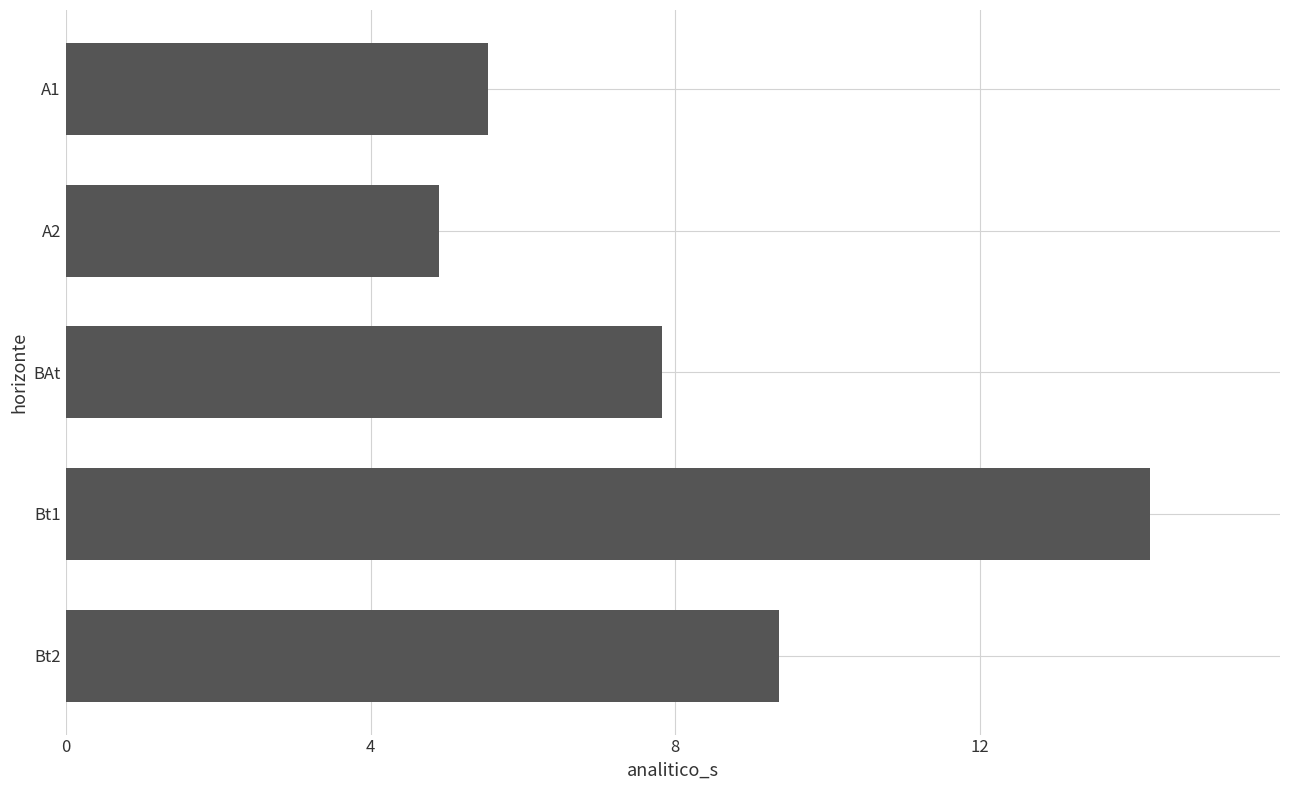

Where is the data nearest to the value 9?

Bt2